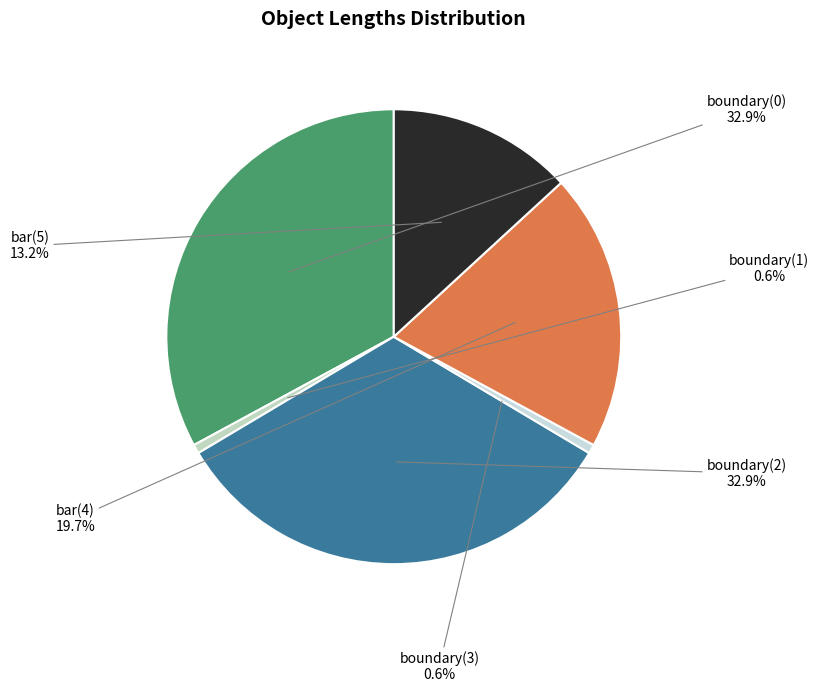

What is the ratio of the value at boundary(0) to the value at bar(5)?

2.5